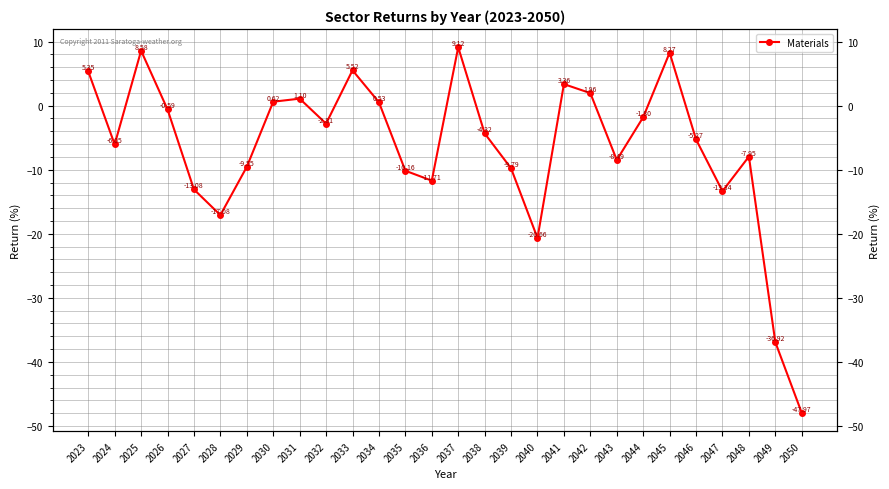

Is it true that the value at 2033 is 5.5?

True